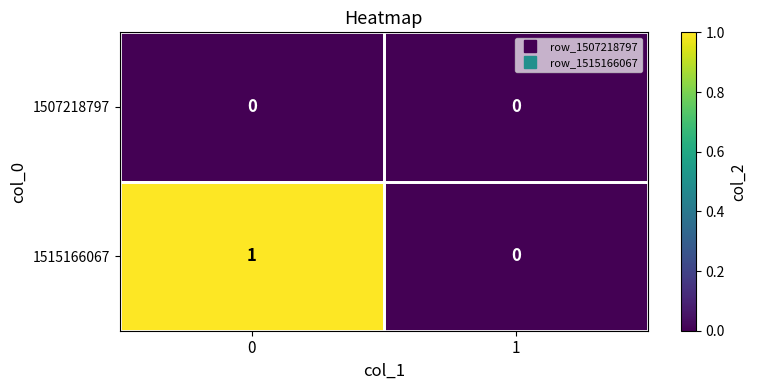

At 0, list the series in order from smallest to largest.

1507218797, 1515166067